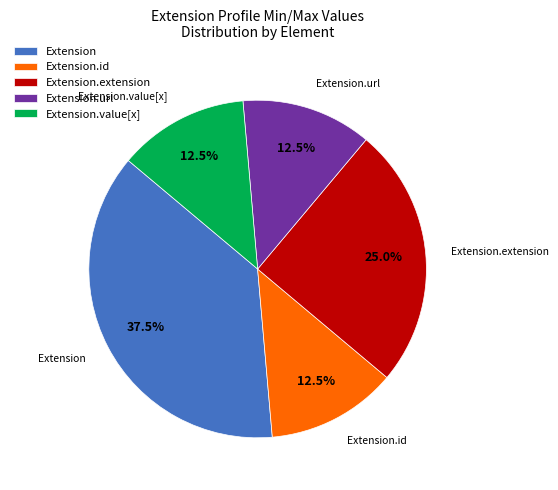

Count the number of slices in the pie.

5